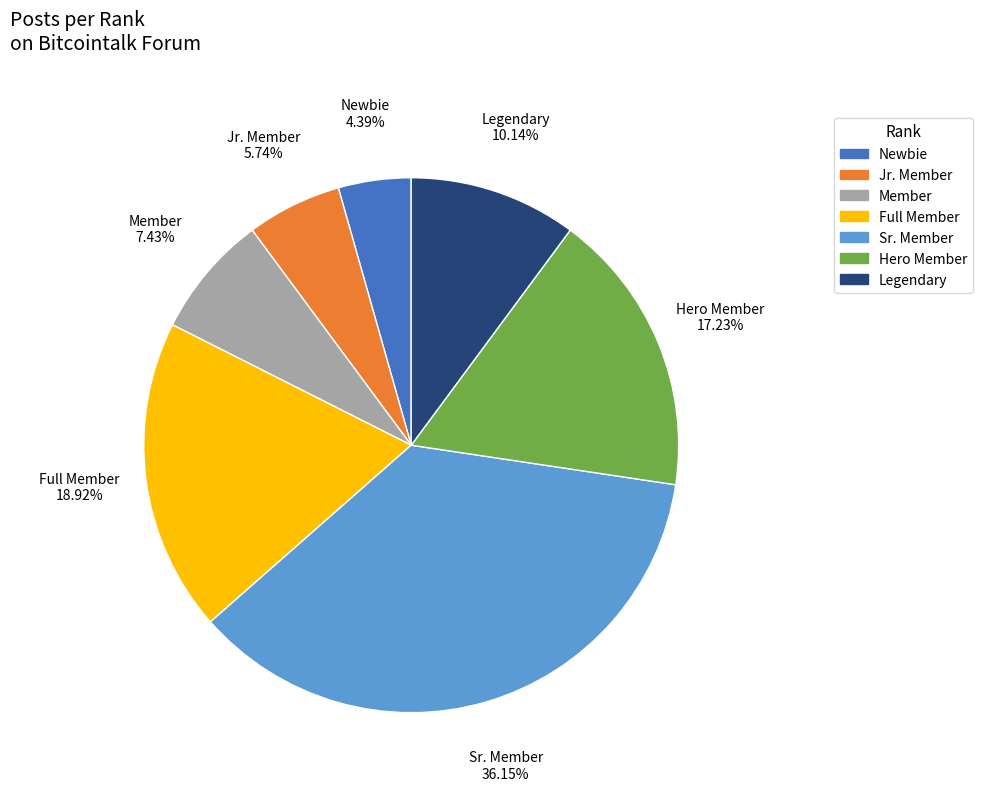

To the nearest percent, what is the difference between the largest and smallest slice percentages?

32%